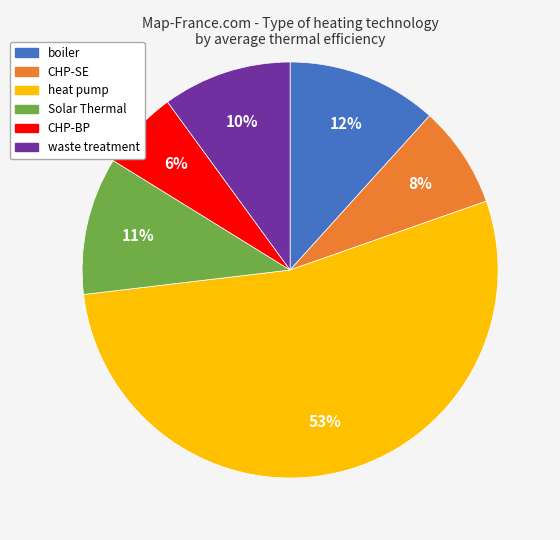

To the nearest percent, what is the difference between the largest and smallest slice percentages?

47%